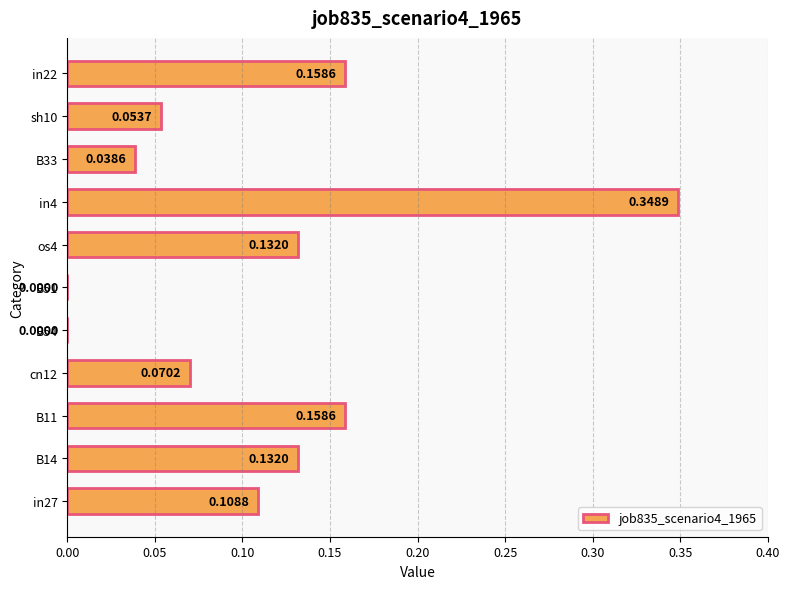

What is the sum of all values?

1.2